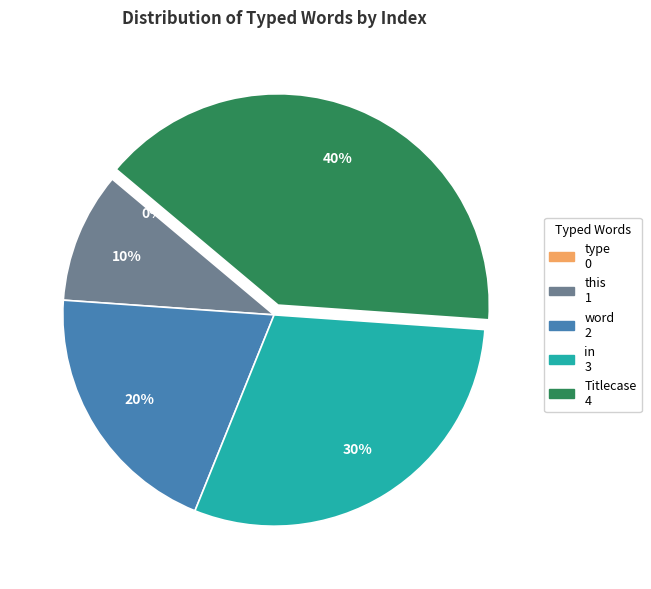

True or false: type accounts for 0% of the total.

True